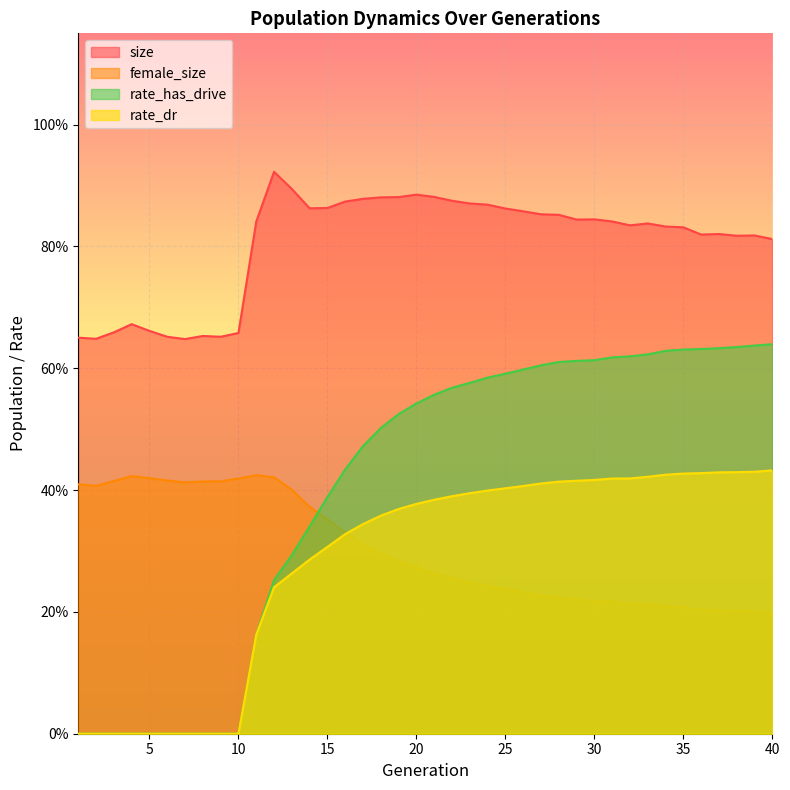

List the series in order of their peak value, highest first.

size, rate_has_drive, rate_dr, female_size